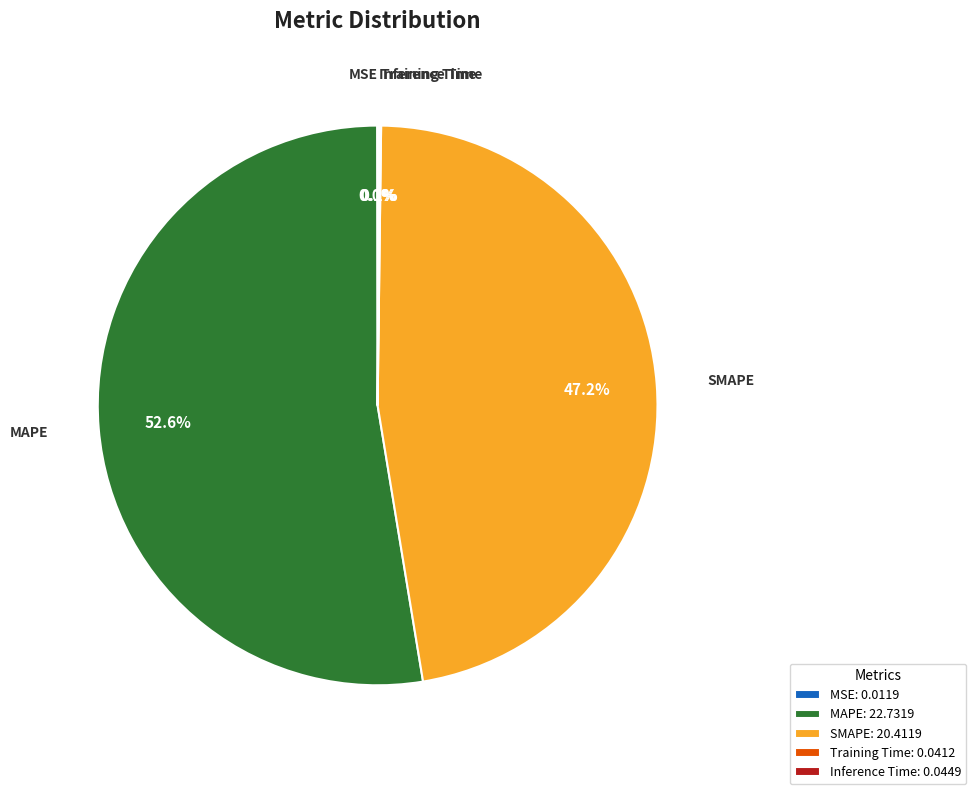

To the nearest percent, what percentage of the pie is MAPE?

53%